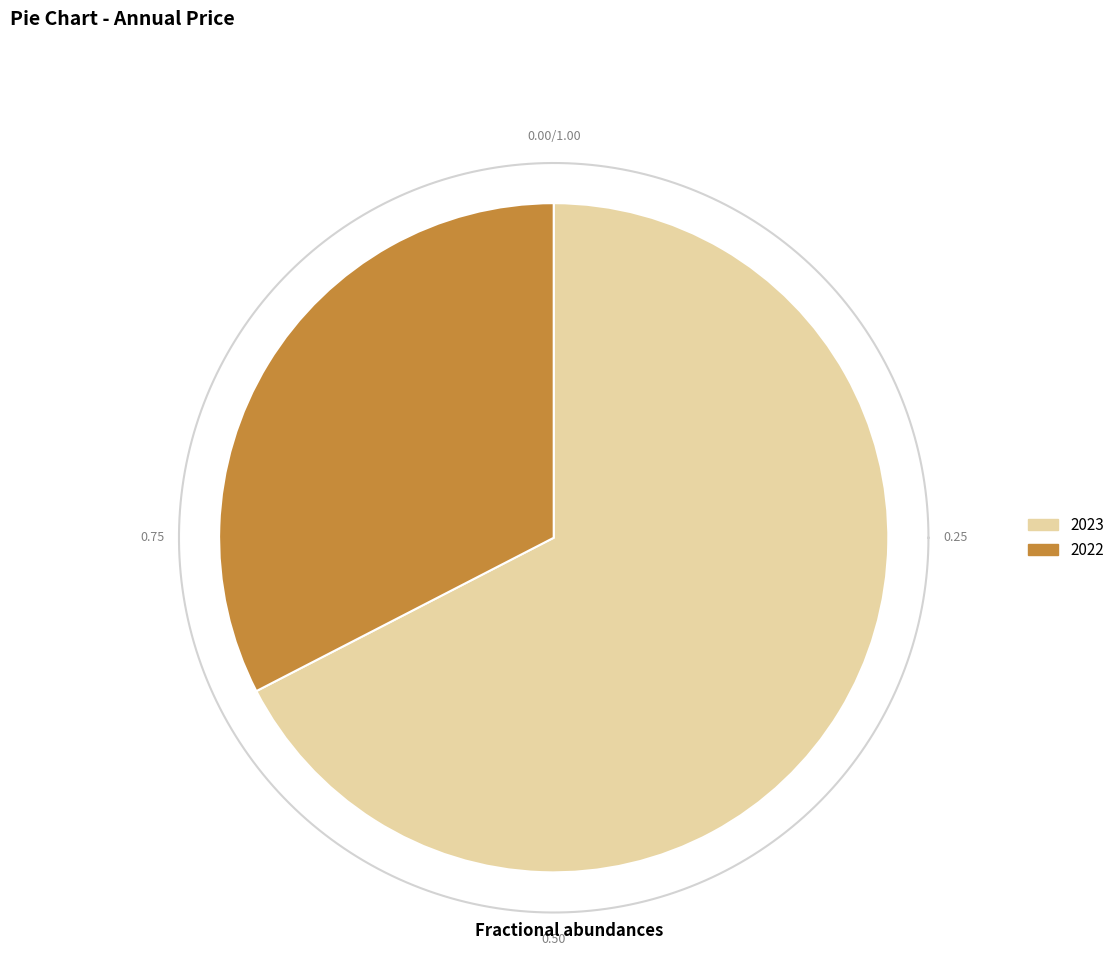

To the nearest percent, what portion does 2023 represent?

67%